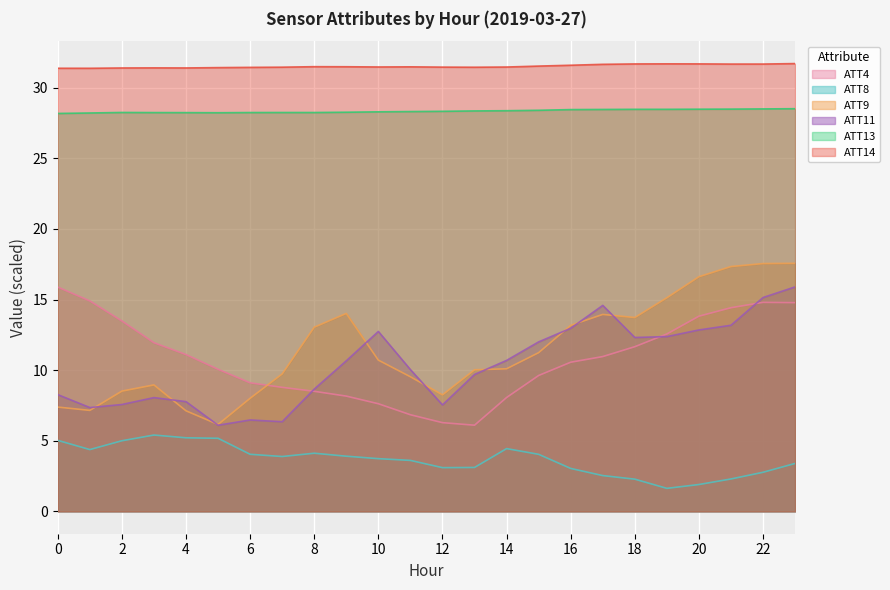

List the series in order of their peak value, lowest first.

ATT8, ATT4, ATT11, ATT9, ATT13, ATT14